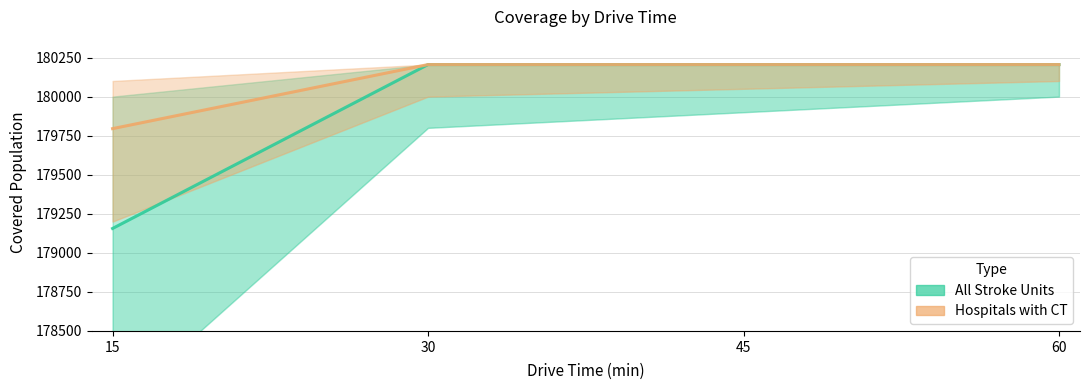

Reading left to right, what are all the values shown in this chart?

All Stroke Units: 15=179156	30=180205	45=180205	60=180205
Hospitals with CT: 15=179795	30=180205	45=180205	60=180205